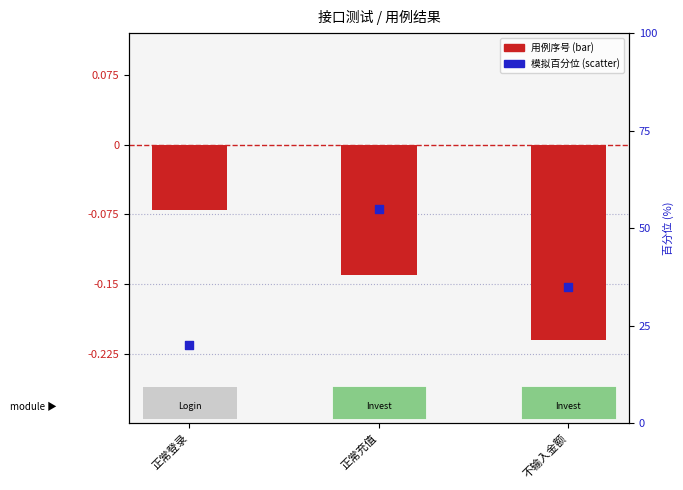

Which series reaches the minimum Y coordinate?

用例序号 (负映射)